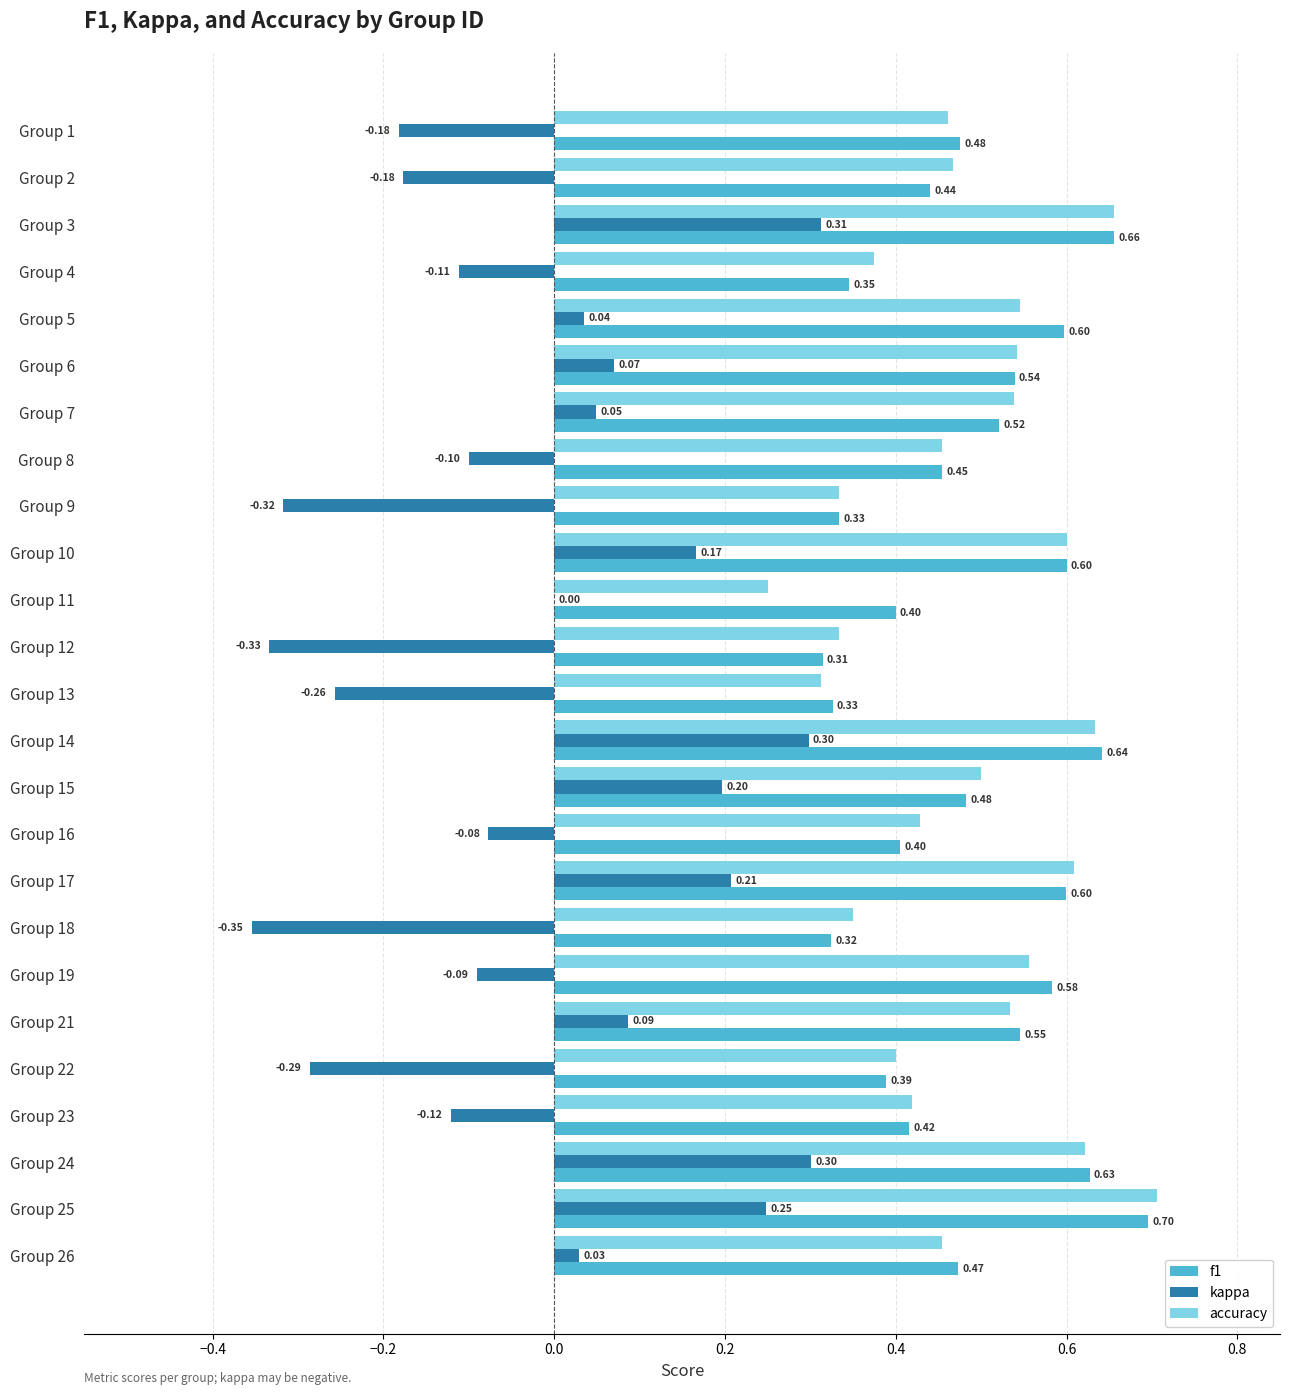

Which series changed the most between Group 1 and Group 5?

kappa